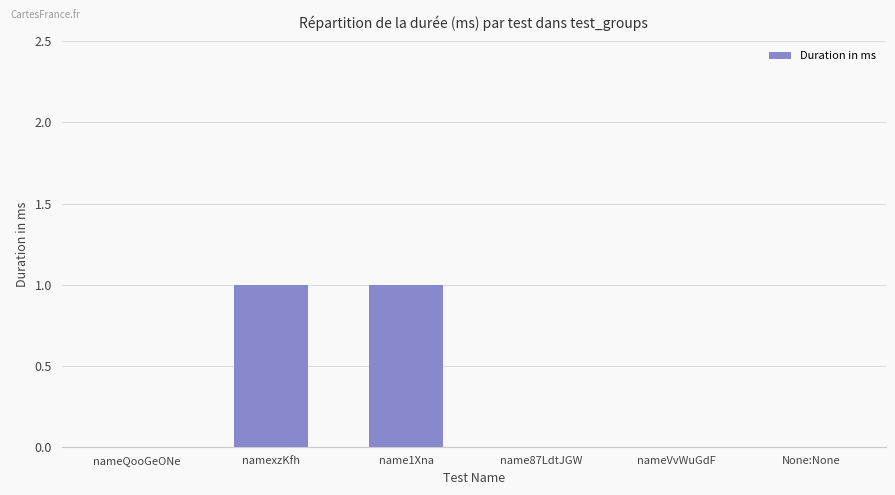

Which has a higher value, name1Xna or nameVvWuGdF?

name1Xna